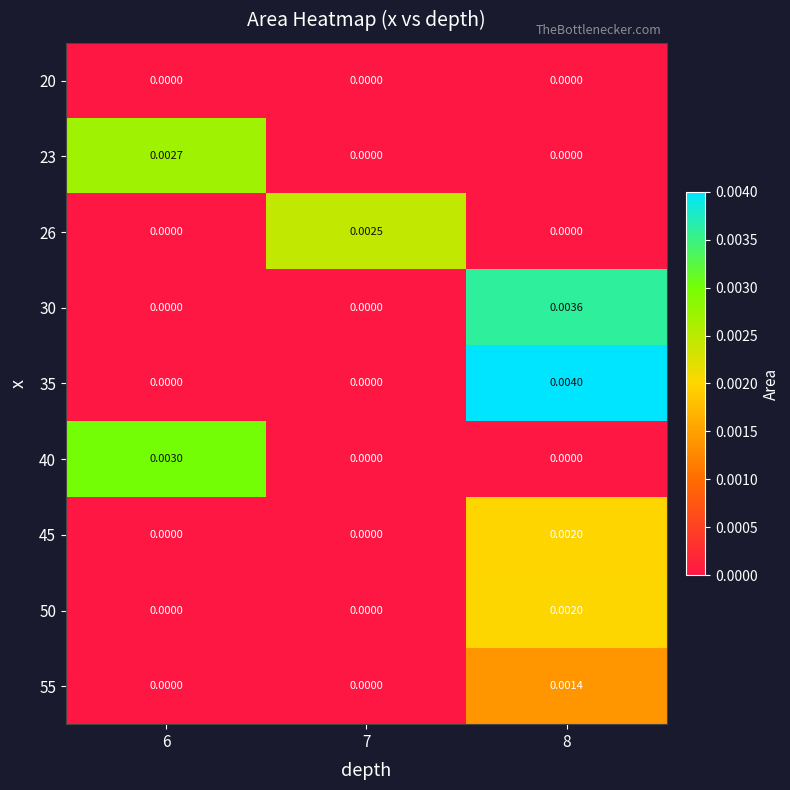

At how many categories does at least one series exceed 0?

3